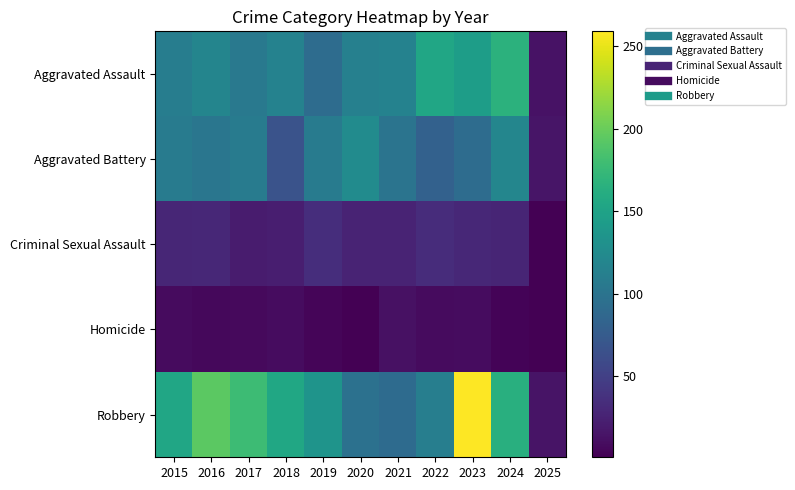

Reading left to right, list all the values displayed in this chart.

Aggravated Assault: 2015=110	2016=118	2017=105	2018=115	2019=92	2020=113	2021=115	2022=154	2023=145	2024=167	2025=14
Aggravated Battery: 2015=108	2016=102	2017=108	2018=67	2019=108	2020=125	2021=100	2022=81	2023=92	2024=119	2025=16
Criminal Sexual Assault: 2015=29	2016=30	2017=21	2018=23	2019=35	2020=27	2021=27	2022=34	2023=30	2024=28	2025=2
Homicide: 2015=9	2016=7	2017=8	2018=10	2019=5	2020=2	2021=13	2022=9	2023=10	2024=4	2025=1
Robbery: 2015=154	2016=194	2017=178	2018=155	2019=135	2020=97	2021=91	2022=111	2023=259	2024=164	2025=15